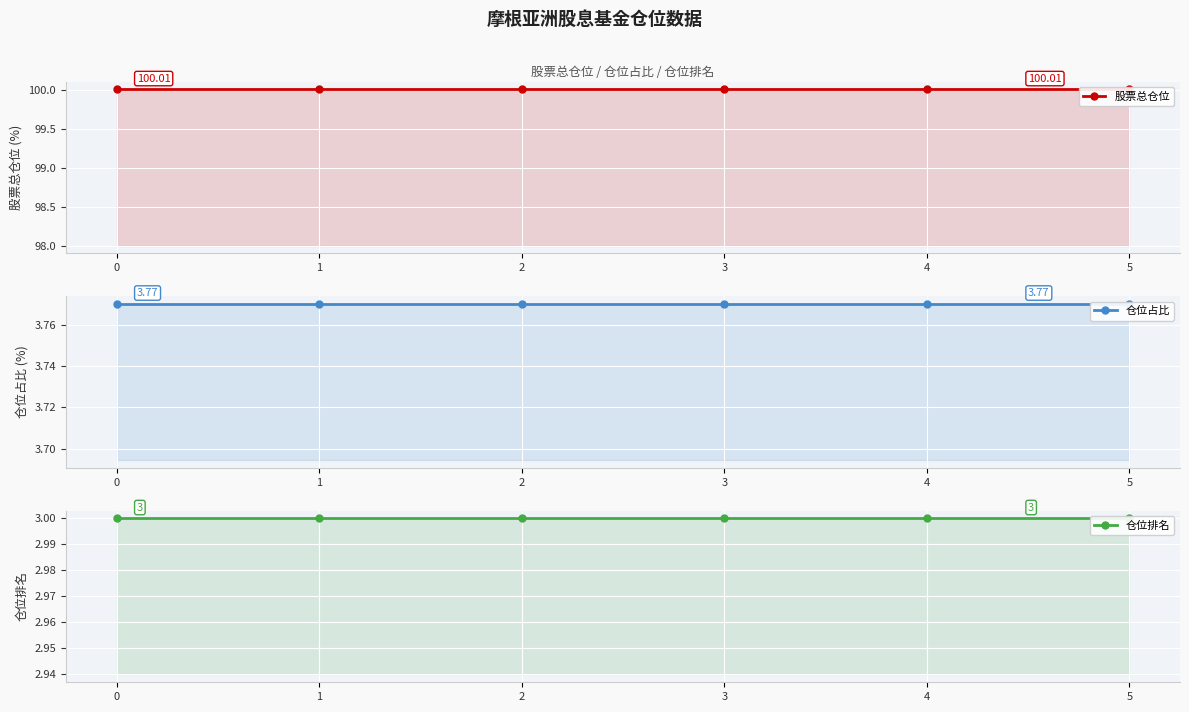

True or false: 股票总仓位 and 仓位占比 intersect in this chart.

False